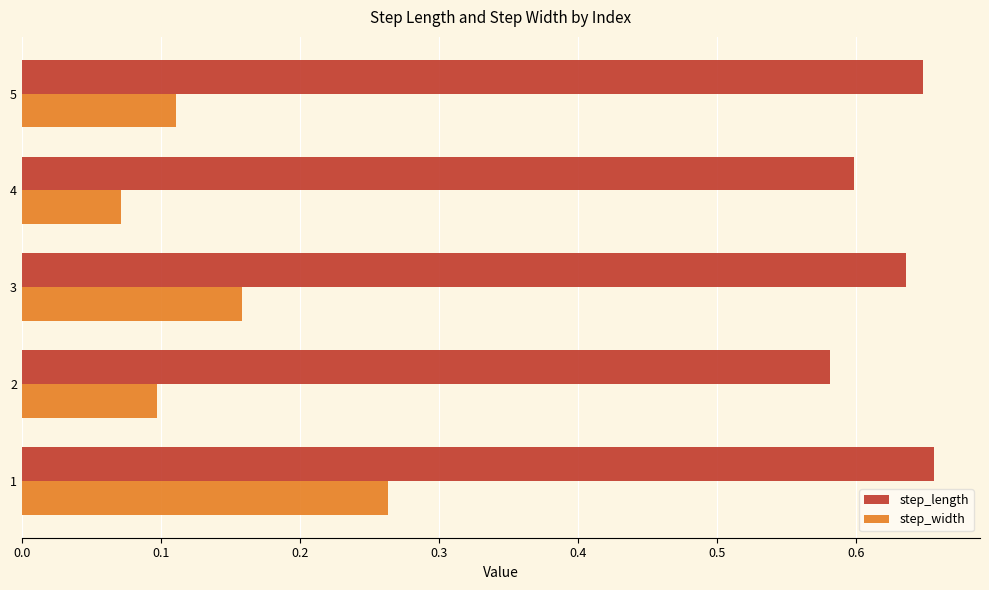

Which series has the widest spread of values?

step_width